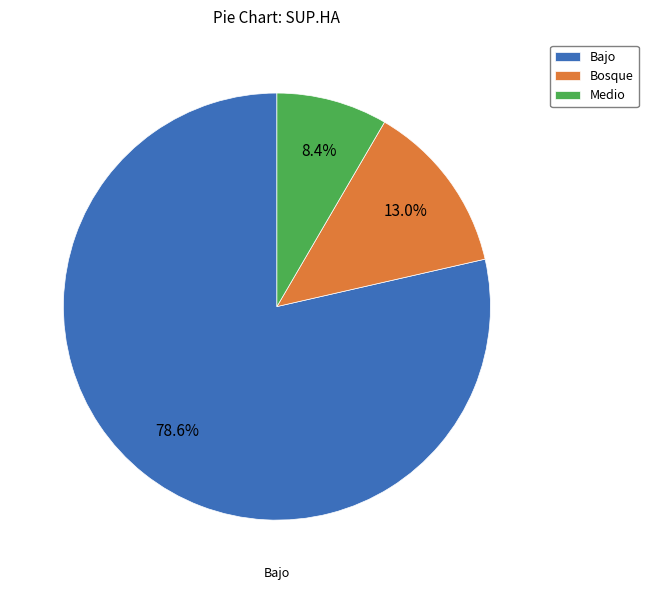

To the nearest percent, what percentage of the pie is Bajo?

79%